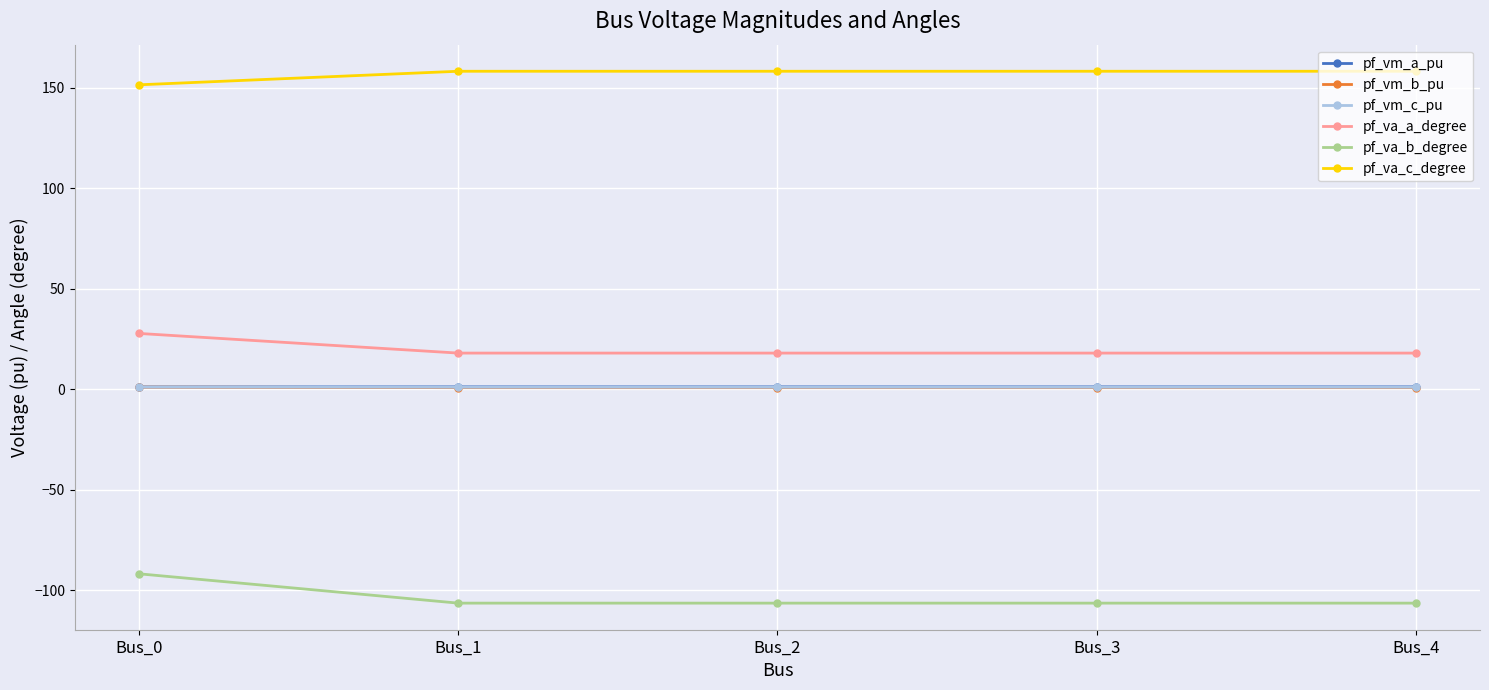

Which category has the highest value in the pf_va_b_degree series?

Bus_0